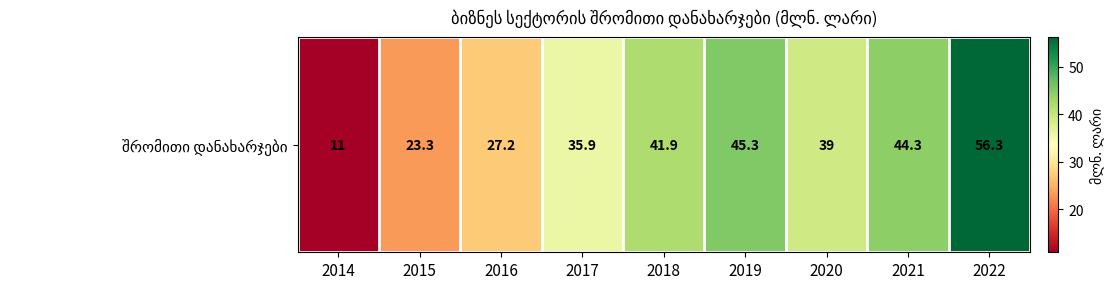

What is the change in value from 2014 to 2016?

+16.2